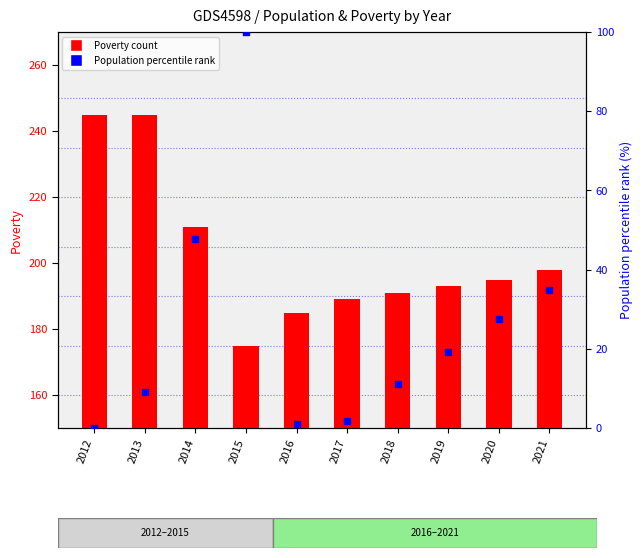

Is the value of Poverty count at 2013 greater than the value of Population percentile rank at 2016?

Yes